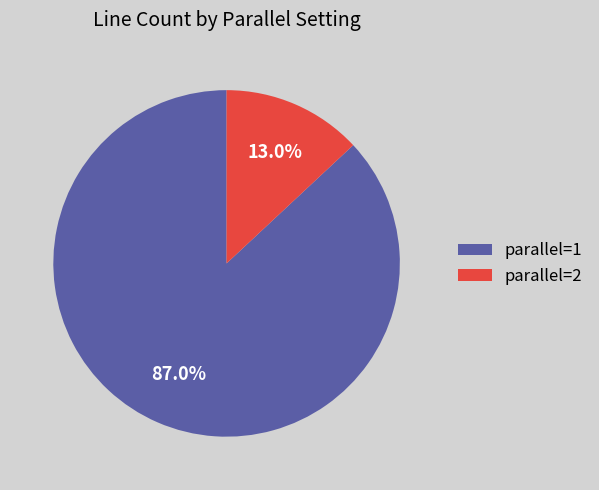

How many slices are in this pie chart?

2